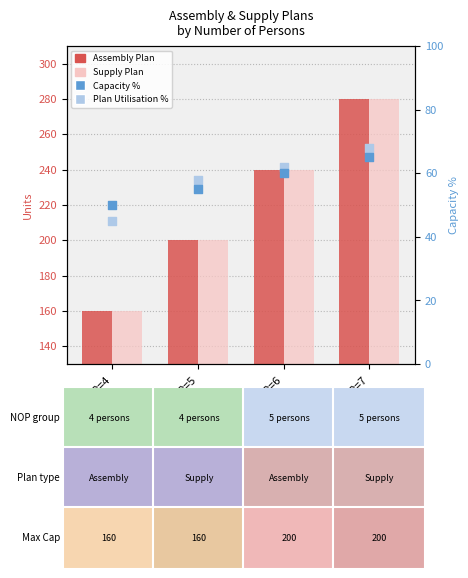

What is the total value across all series at NOP=6?

602